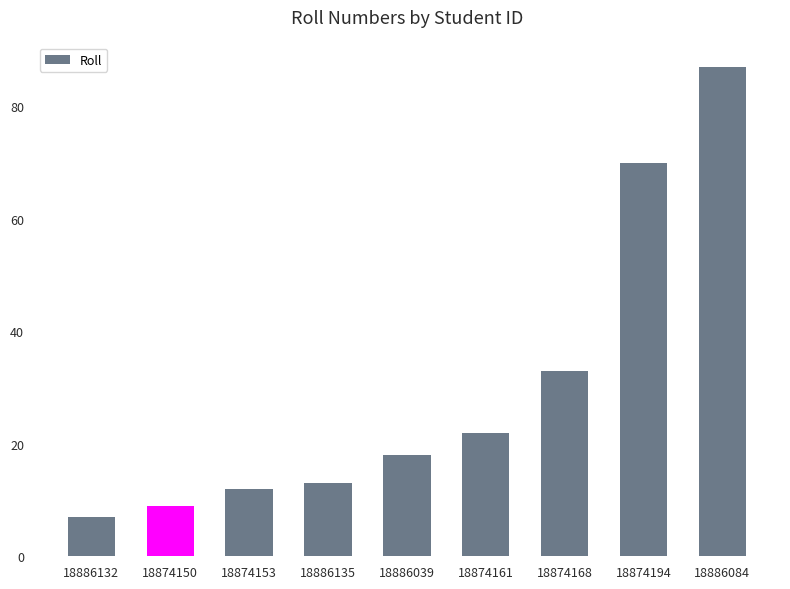

Reading left to right, list all the values displayed in this chart.

7	9	12	13	18	22	33	70	87